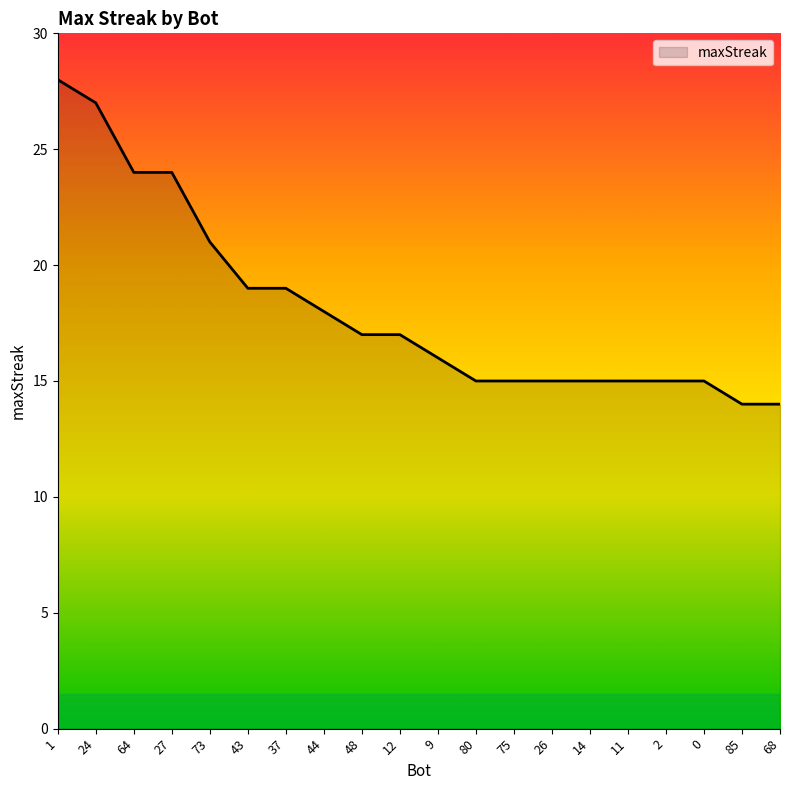

What position from the left is 11?

16